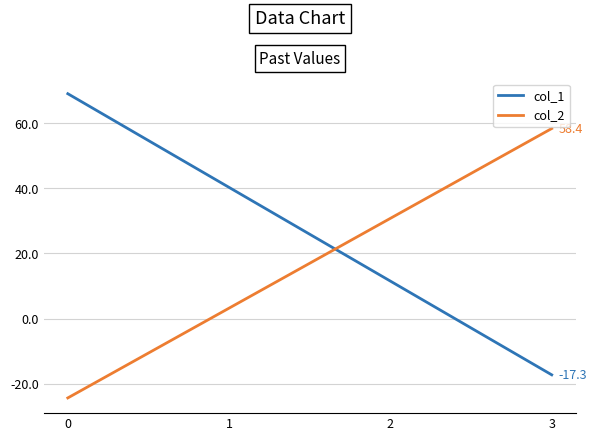

Which series has the widest spread of values?

col_1